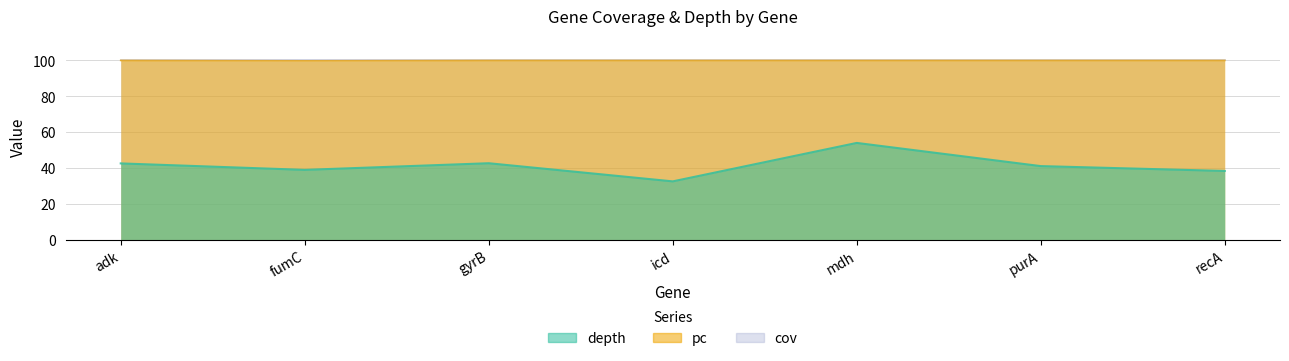

At recA, list the series in order from smallest to largest.

depth, pc